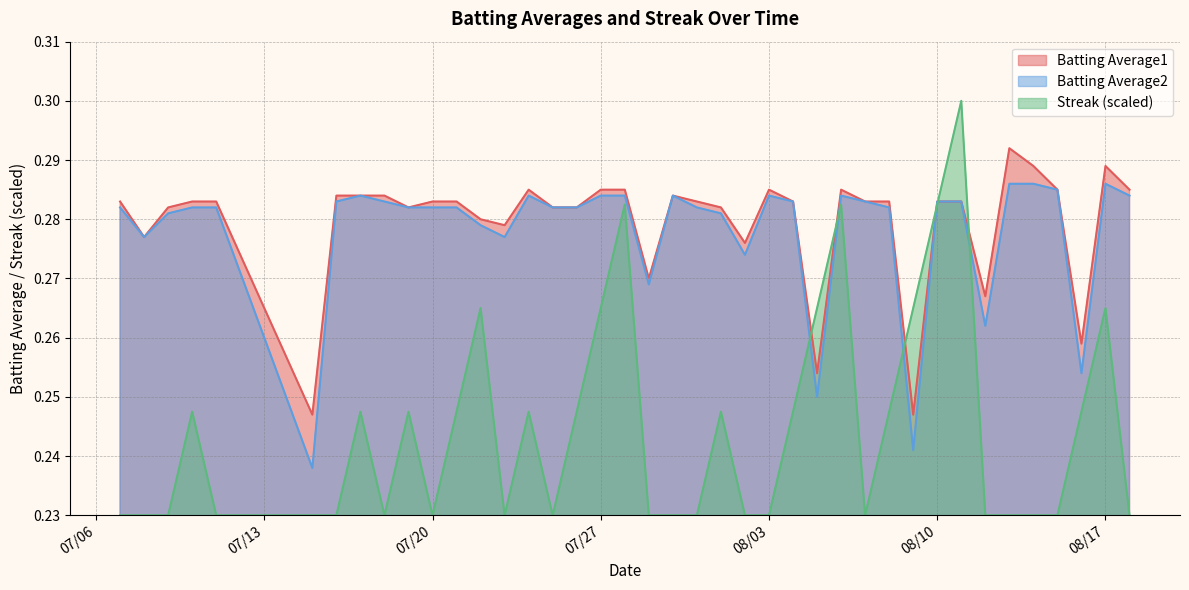

True or false: Batting Average1 and Batting Average2 intersect in this chart.

False